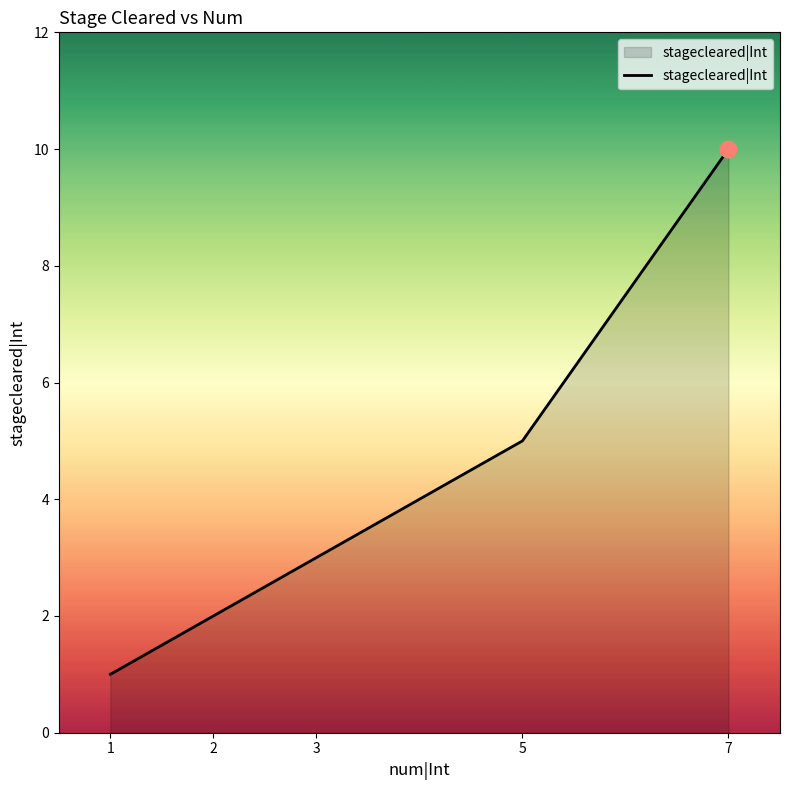

The chart shows a value of 5 at 5. True or false?

True